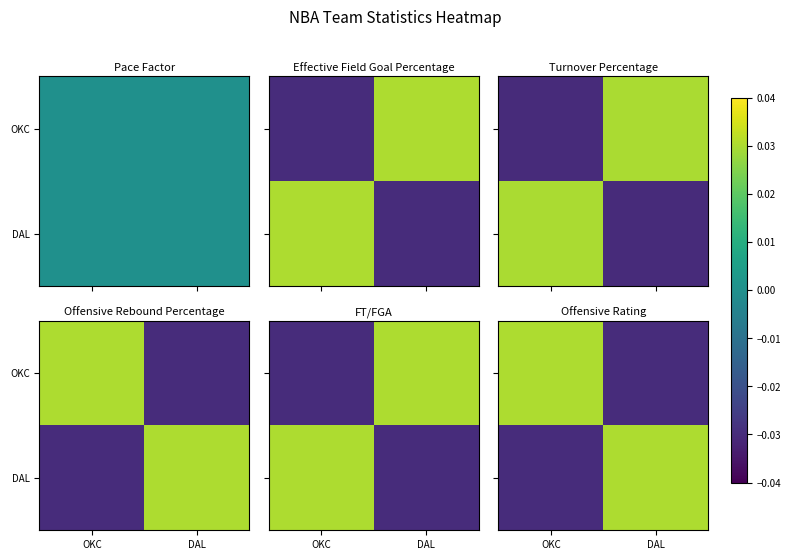

What is the difference between the maximum and minimum values in the OKC series?

0.1